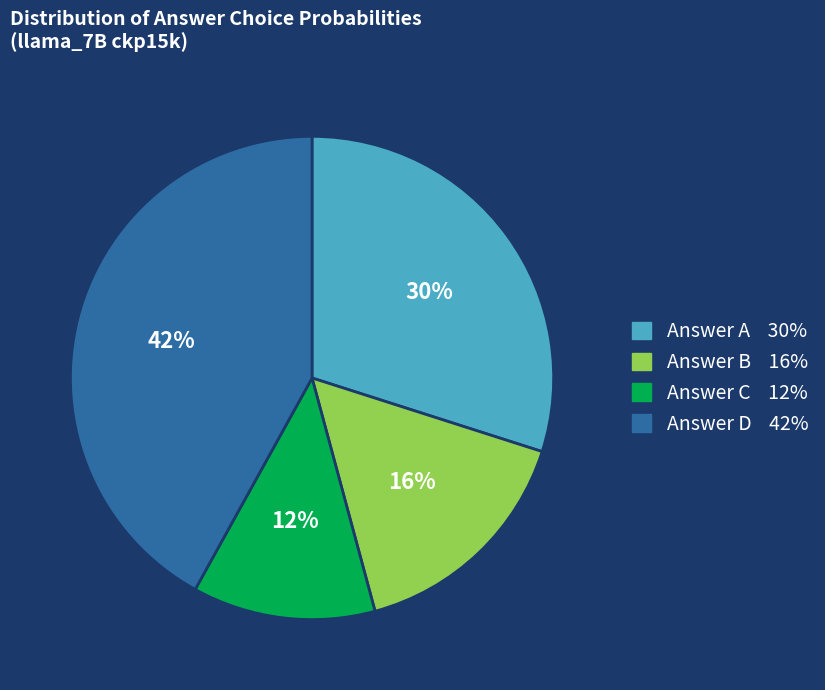

How many segments does this pie chart have?

4